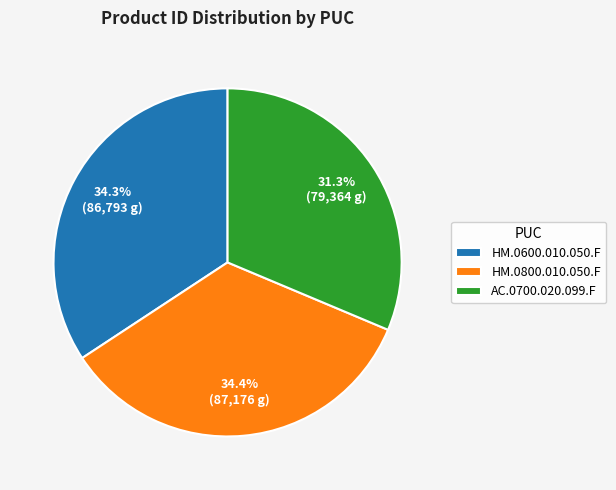

Is there any slice that represents more than half of the pie?

No